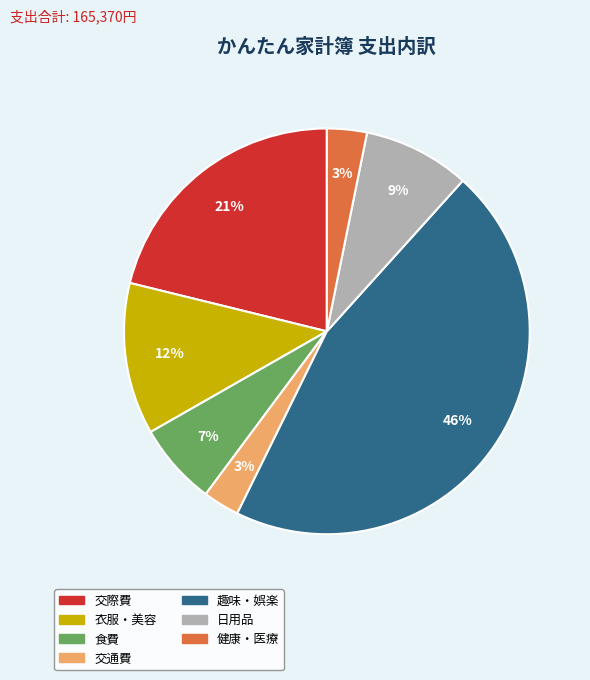

Combined, do 趣味・娯楽 and 交際費 account for over 50%?

Yes